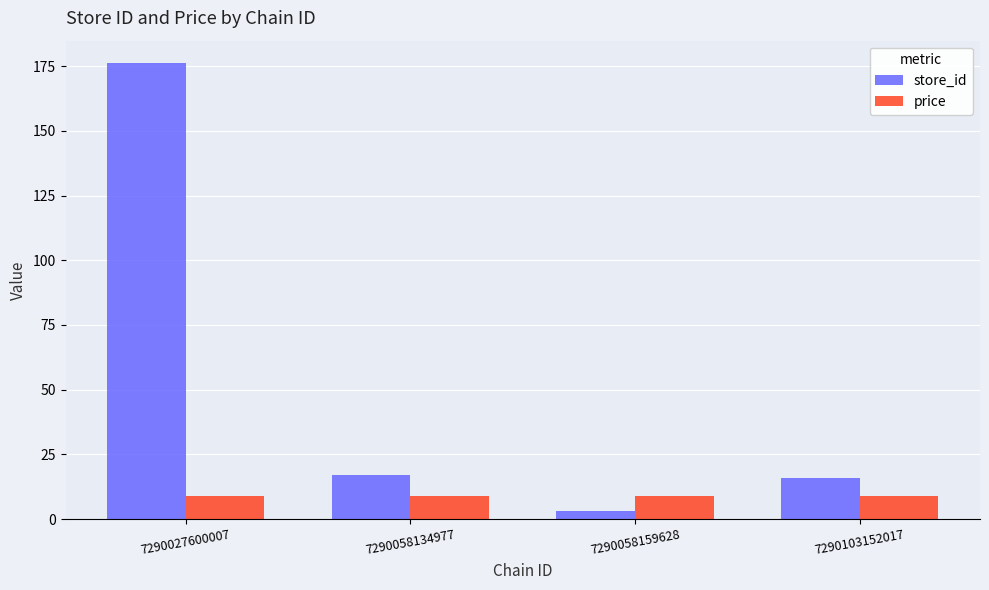

Reading left to right, transcribe all the data shown in this chart.

store_id: 7290027600007=176.0	7290058134977=17.0	7290058159628=3.0	7290103152017=16.0
price: 7290027600007=8.9	7290058134977=8.9	7290058159628=8.9	7290103152017=8.9